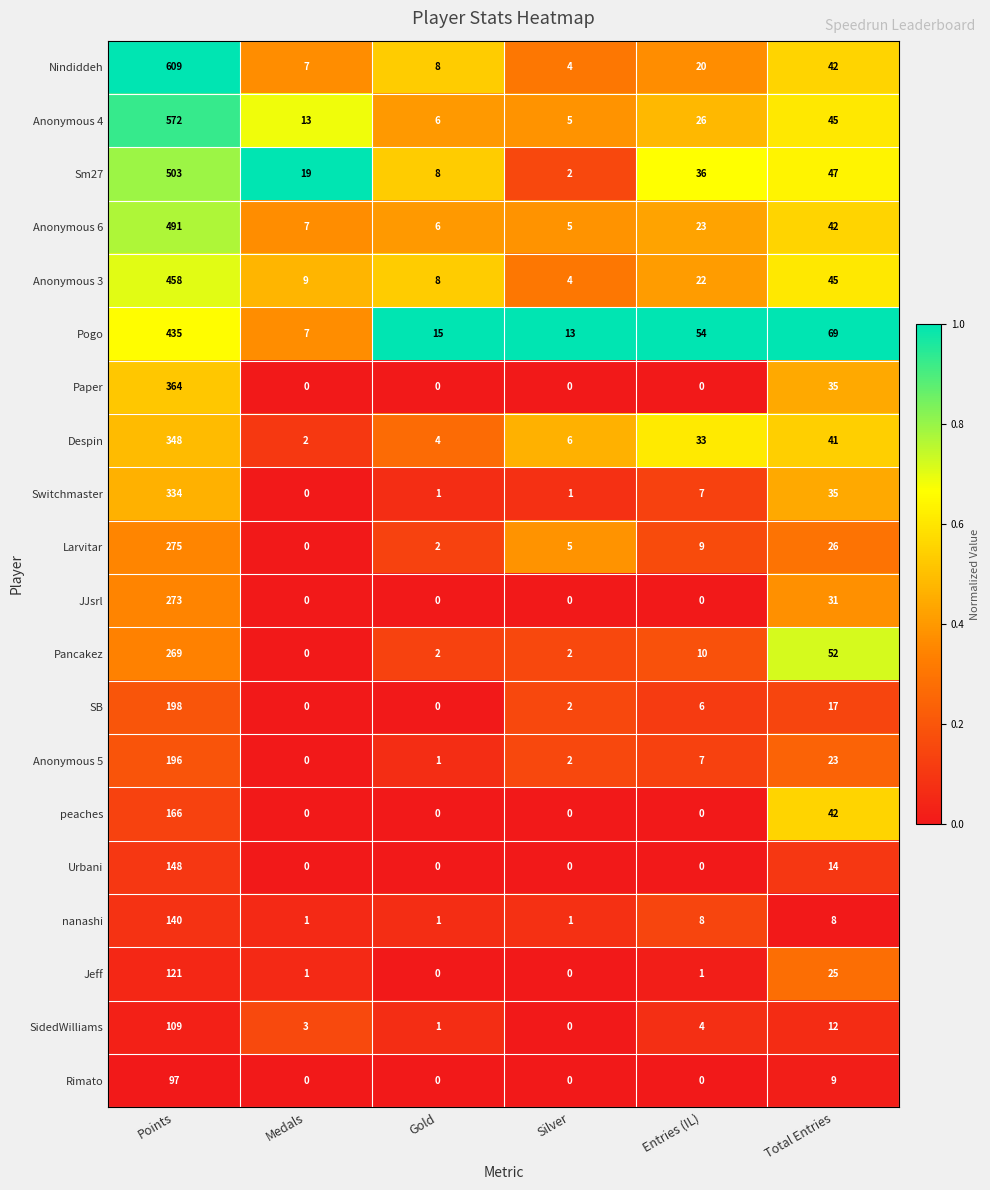

Which category has the lowest value in the Sm27 series?

Silver